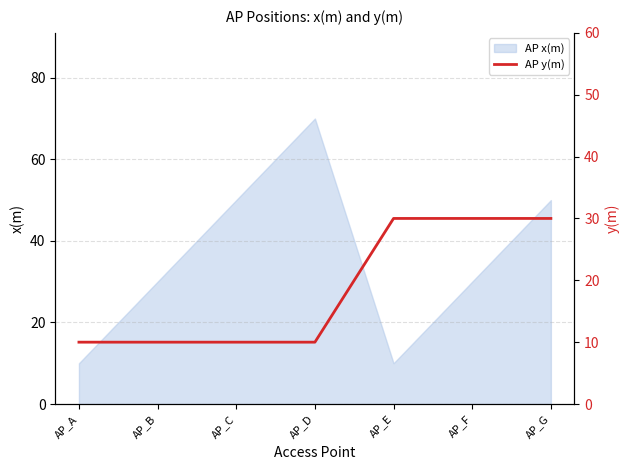

Is it true that AP x(m) equals 125 at AP_D?

False